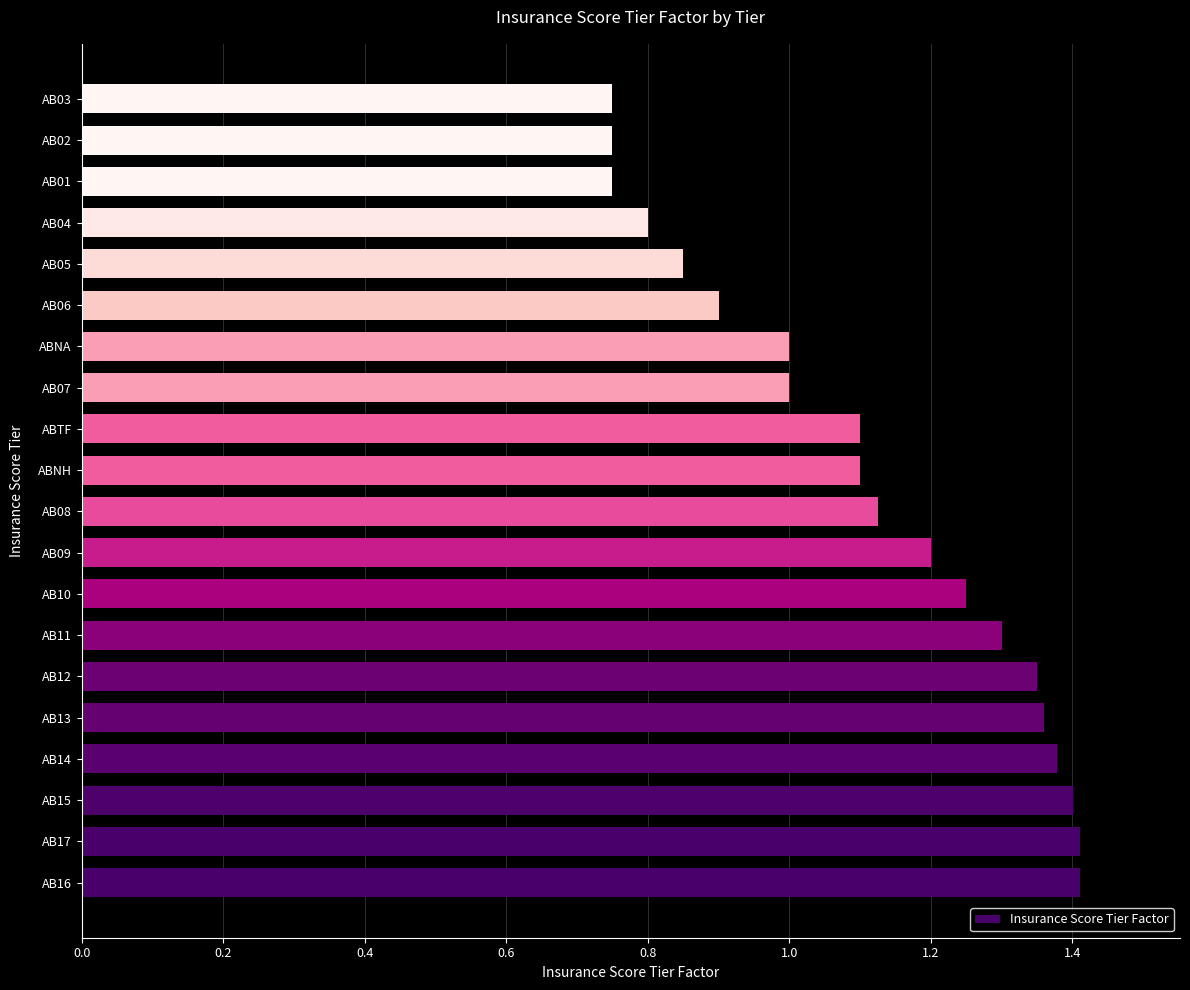

What is the difference between the values at ABNA and AB11?

0.3